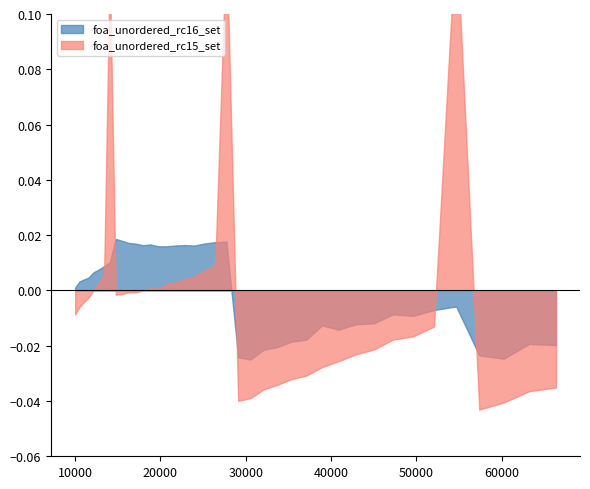

The value of foa_unordered_rc16_set at 19 is 0.1. True or false?

False